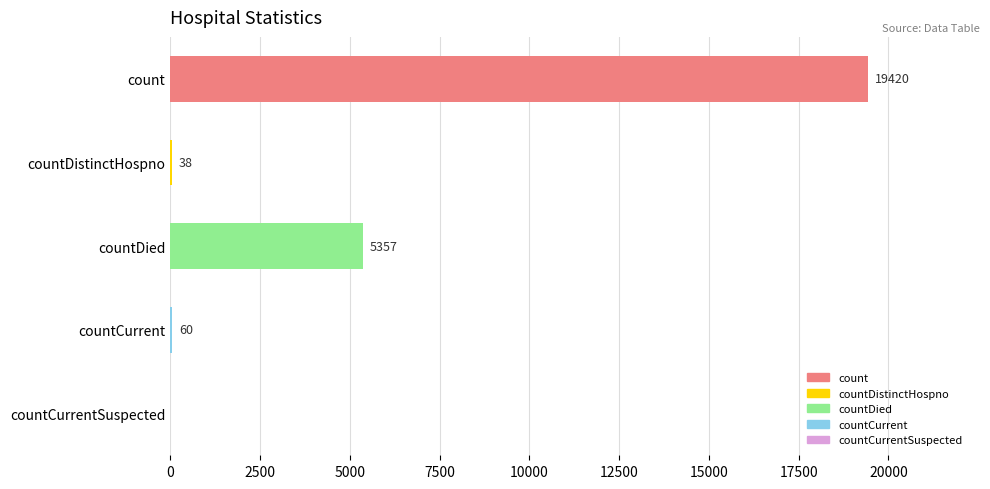

At which label is the value closest to 9710?

countDied